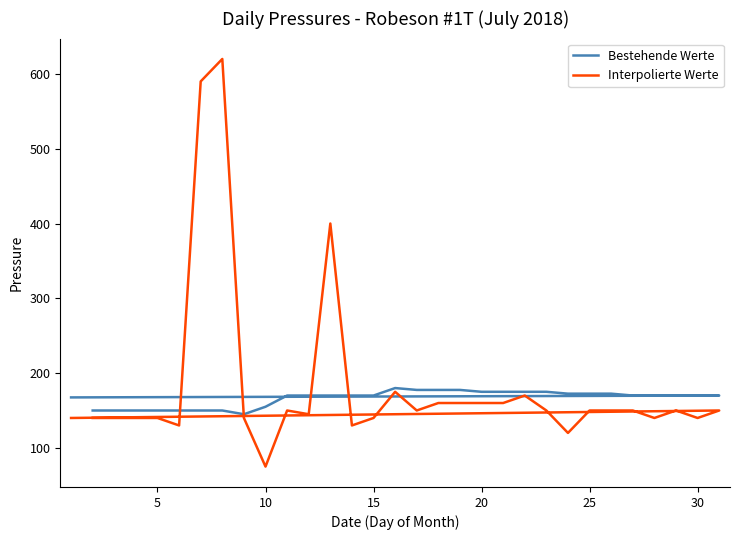

What is the smallest value displayed?

75.0